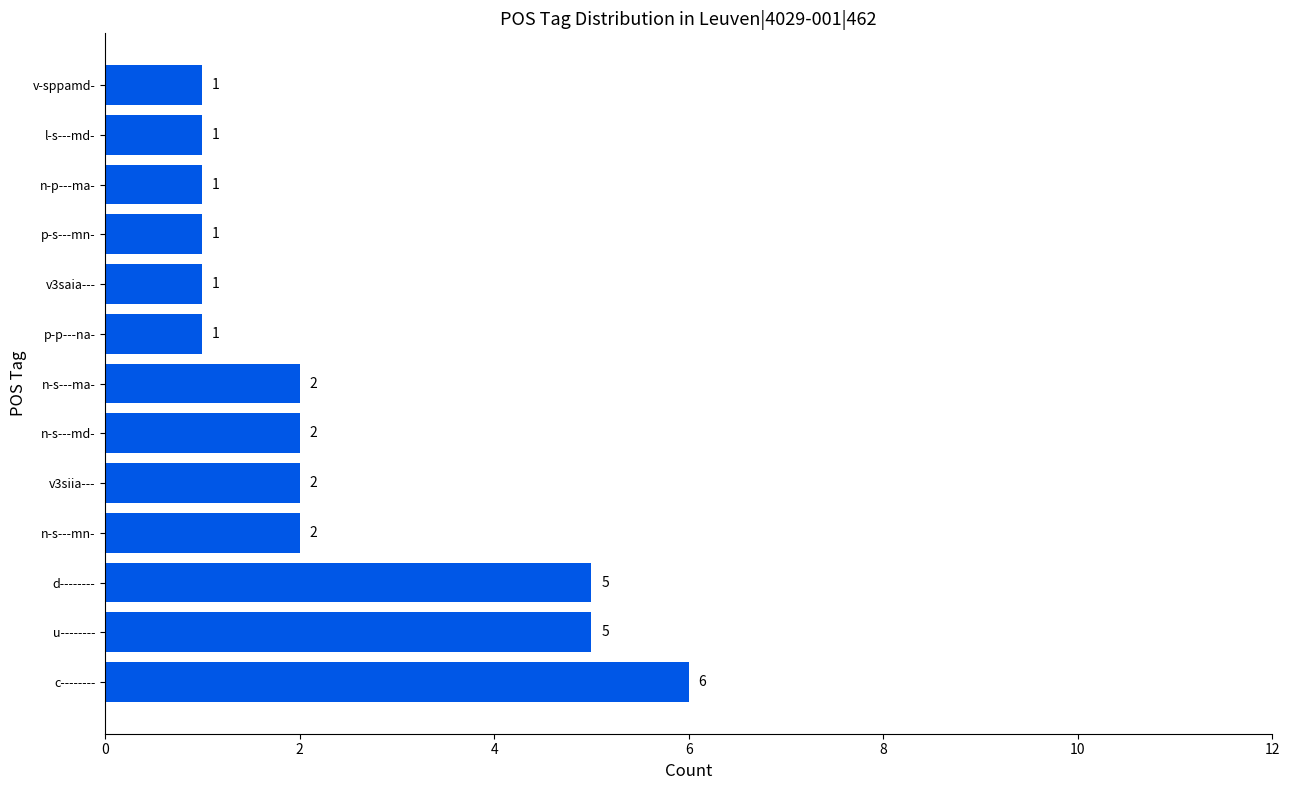

What is the minimum value shown in the chart?

1